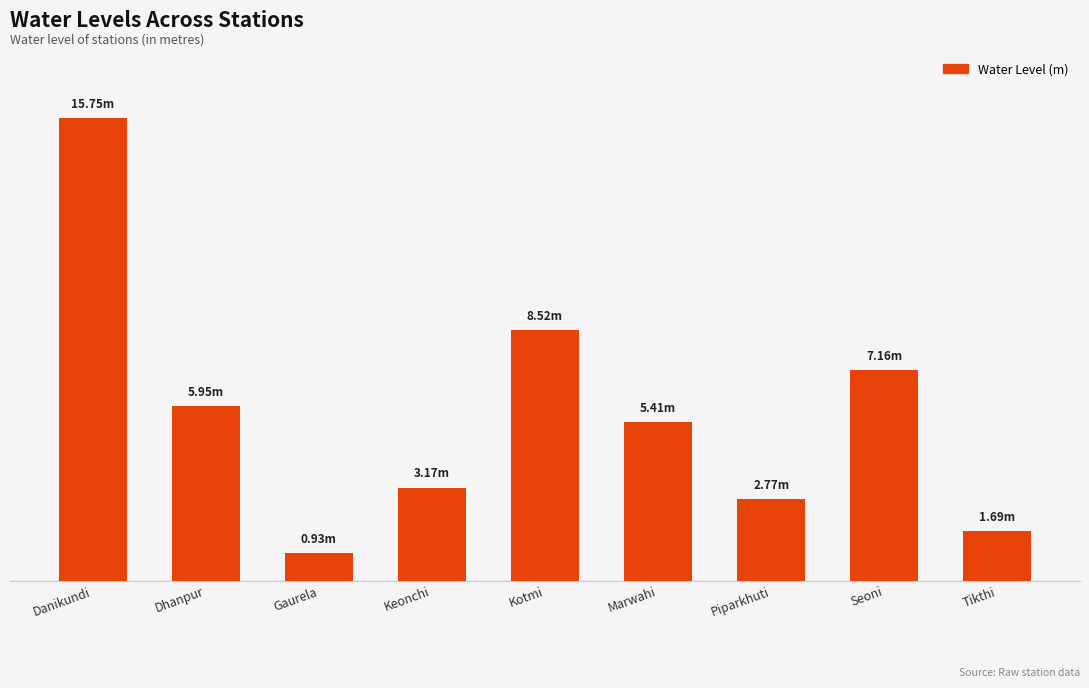

Is it true that the value at Gaurela is 0.4?

False